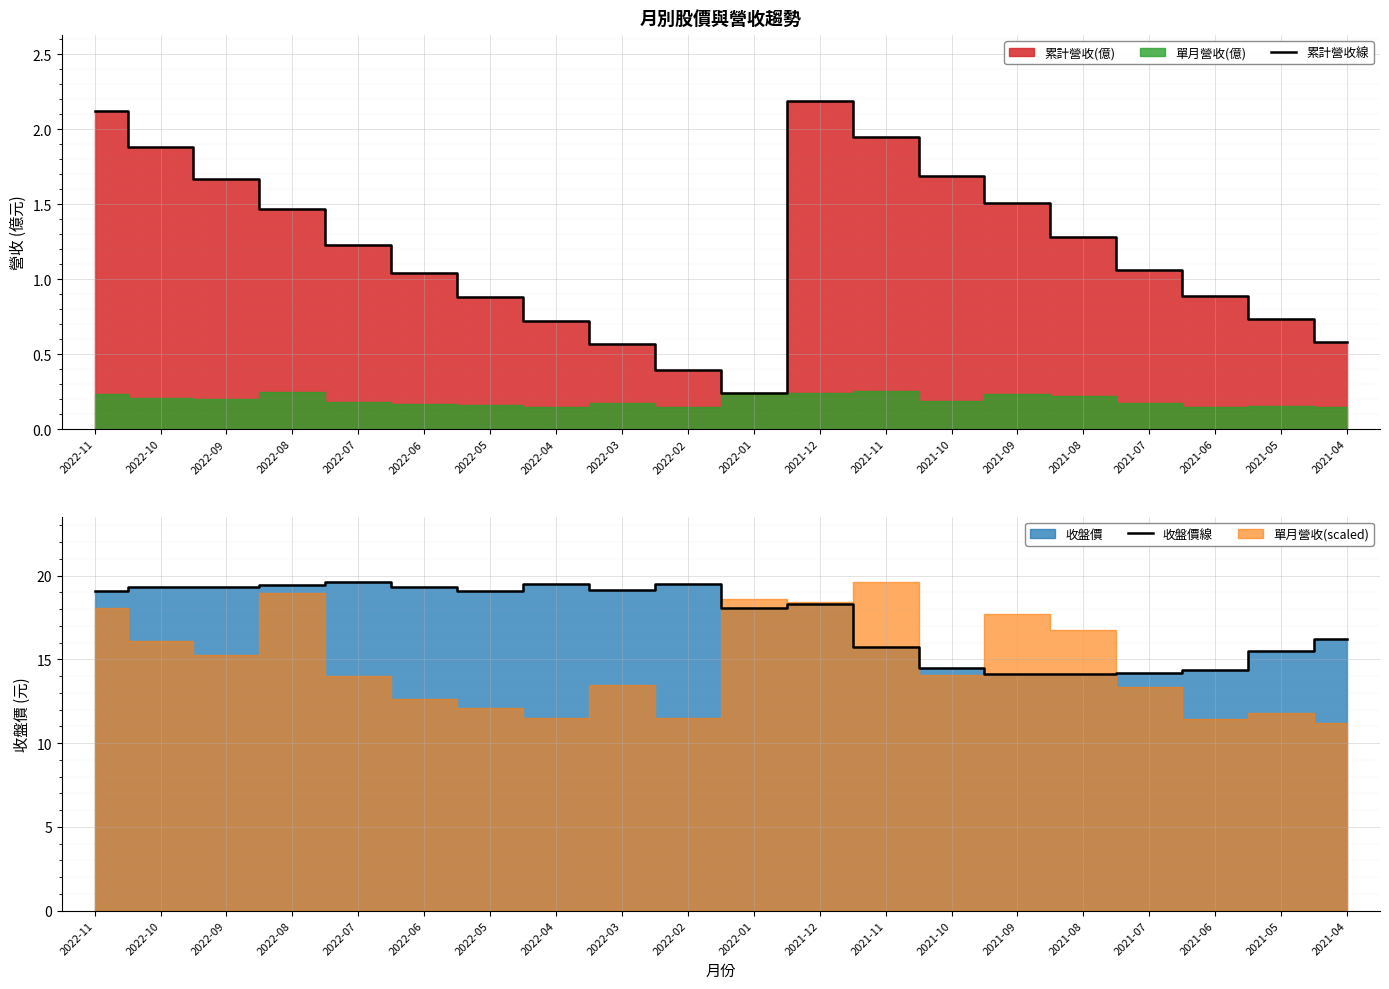

Is the value of 累計營收線 at 2022-08 greater than the value of 收盤價線 at 2022-07?

No